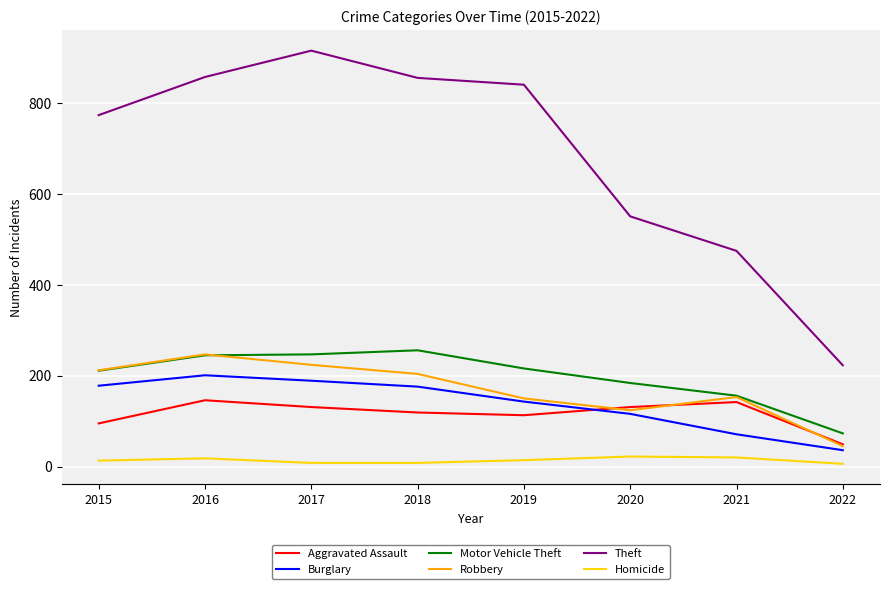

True or false: Theft has more than 1 interior local peaks.

False